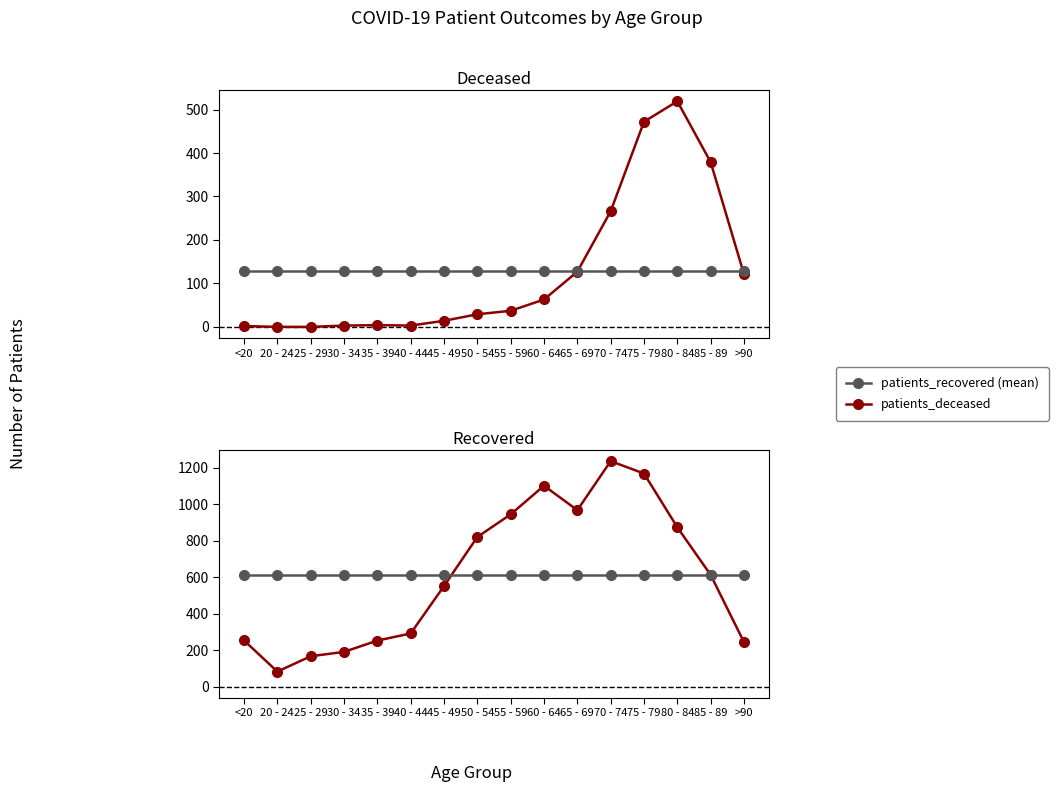

Between 65 - 69 and 50 - 54, which is larger?

65 - 69